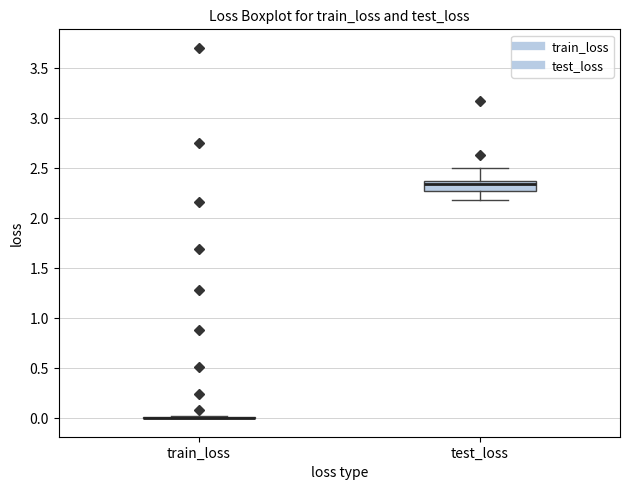

Comparing the boxes themselves (not the whiskers), which one is the tallest?

test_loss